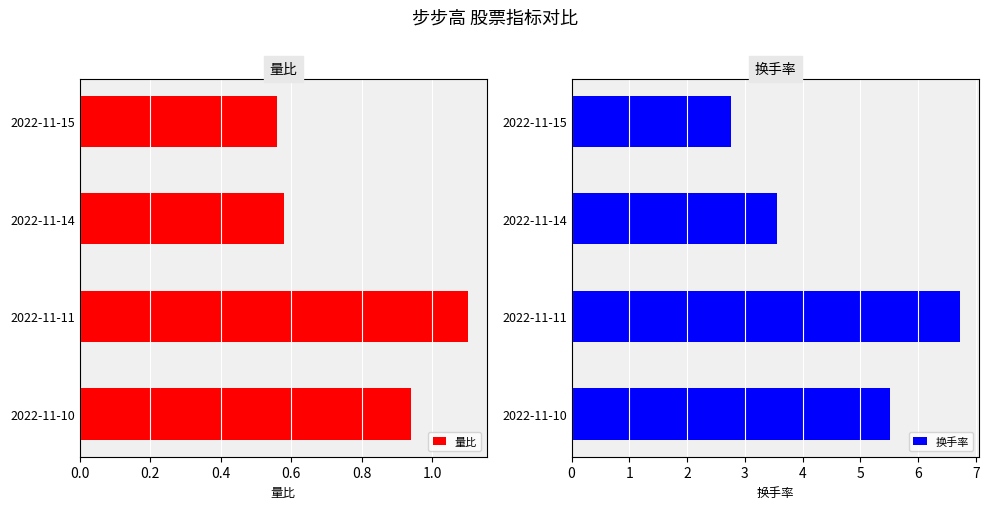

Are the bars horizontal?

Yes